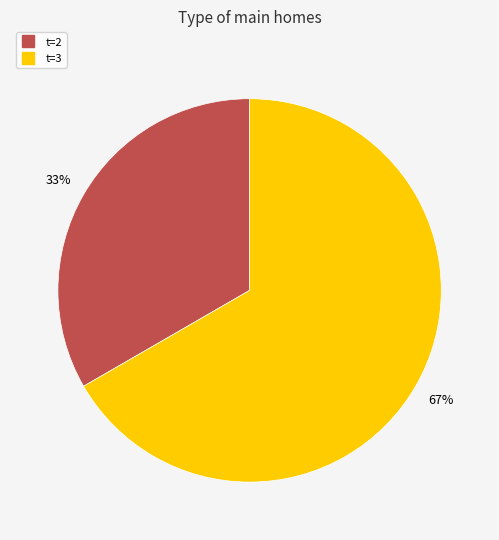

To the nearest percent, what is the average slice percentage?

50%